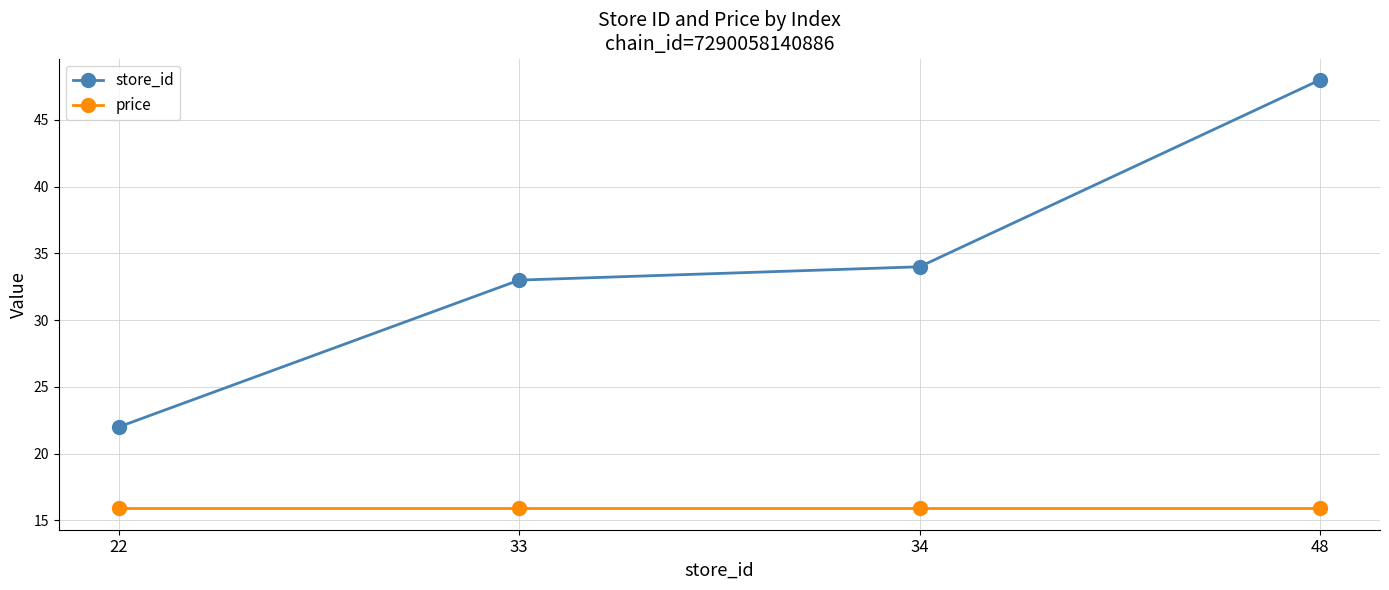

What is the sum of all price values?

63.6